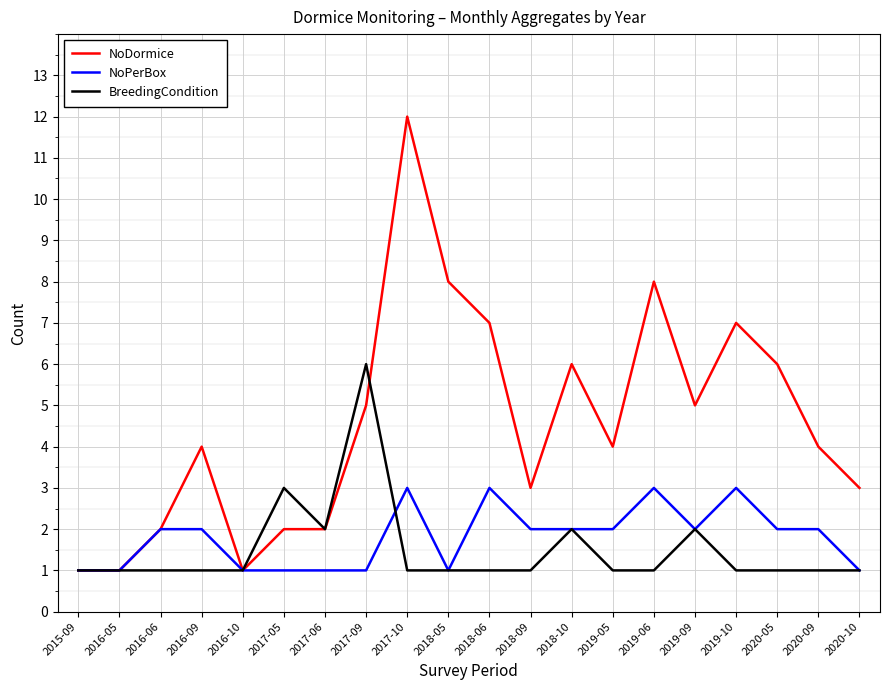

Reading right to left, list all the values displayed in this chart.

NoDormice: 3	4	6	7	5	8	4	6	3	7	8	12	5	2	2	1	4	2	1	1
NoPerBox: 1	2	2	3	2	3	2	2	2	3	1	3	1	1	1	1	2	2	1	1
BreedingCondition: 1	1	1	1	2	1	1	2	1	1	1	1	6	2	3	1	1	1	1	1